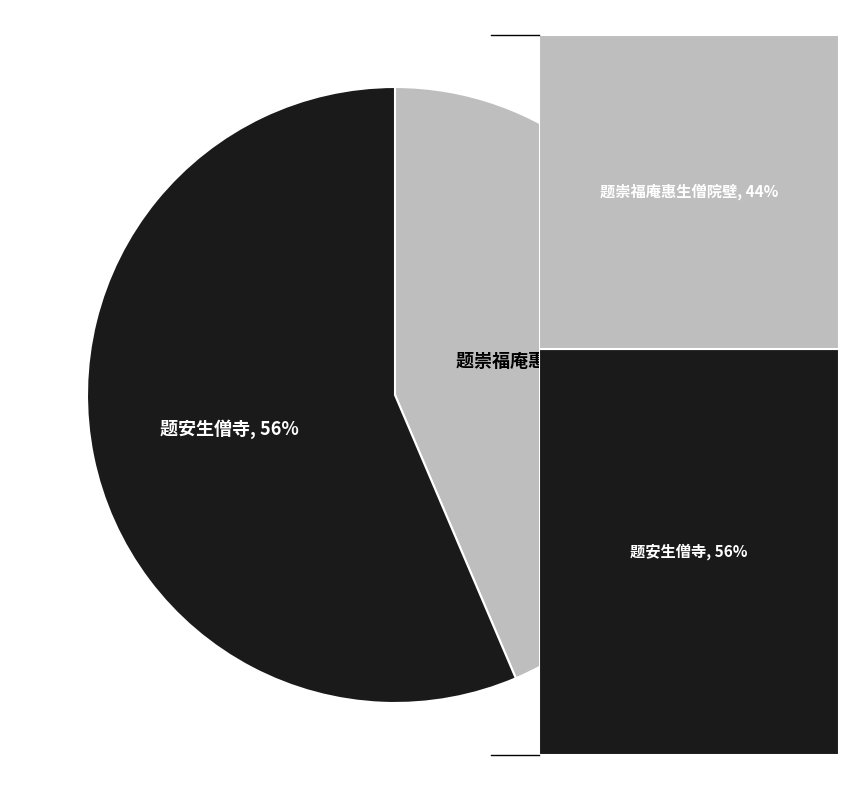

Does any single category account for the majority?

Yes